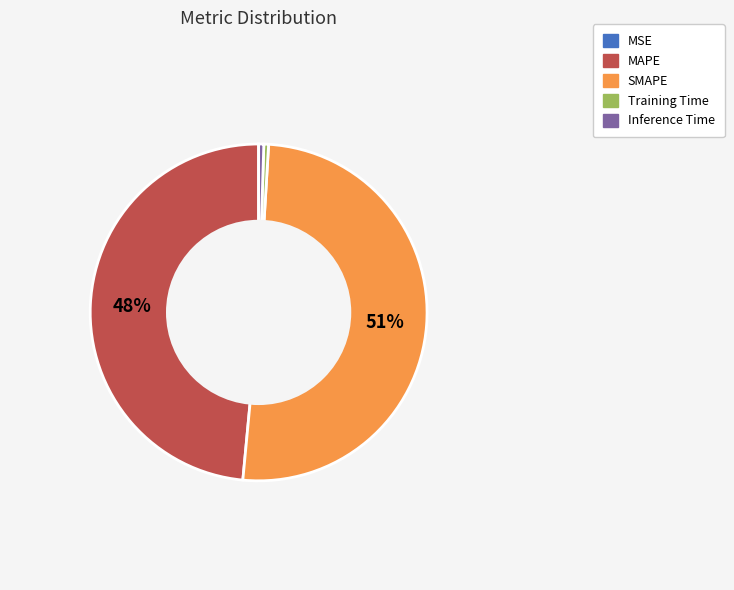

Which has a higher value, Inference Time or SMAPE?

SMAPE